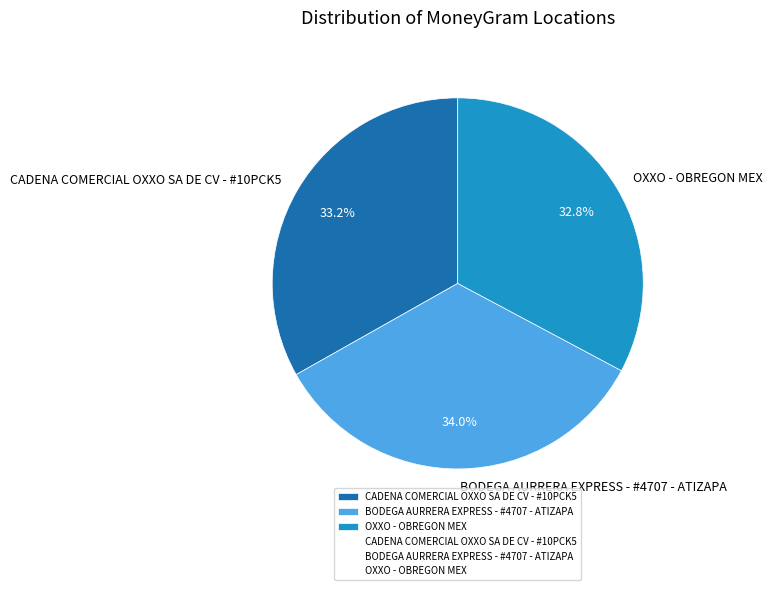

Which has a higher value, BODEGA AURRERA EXPRESS - #4707 - ATIZAPA or OXXO - OBREGON MEX?

BODEGA AURRERA EXPRESS - #4707 - ATIZAPA